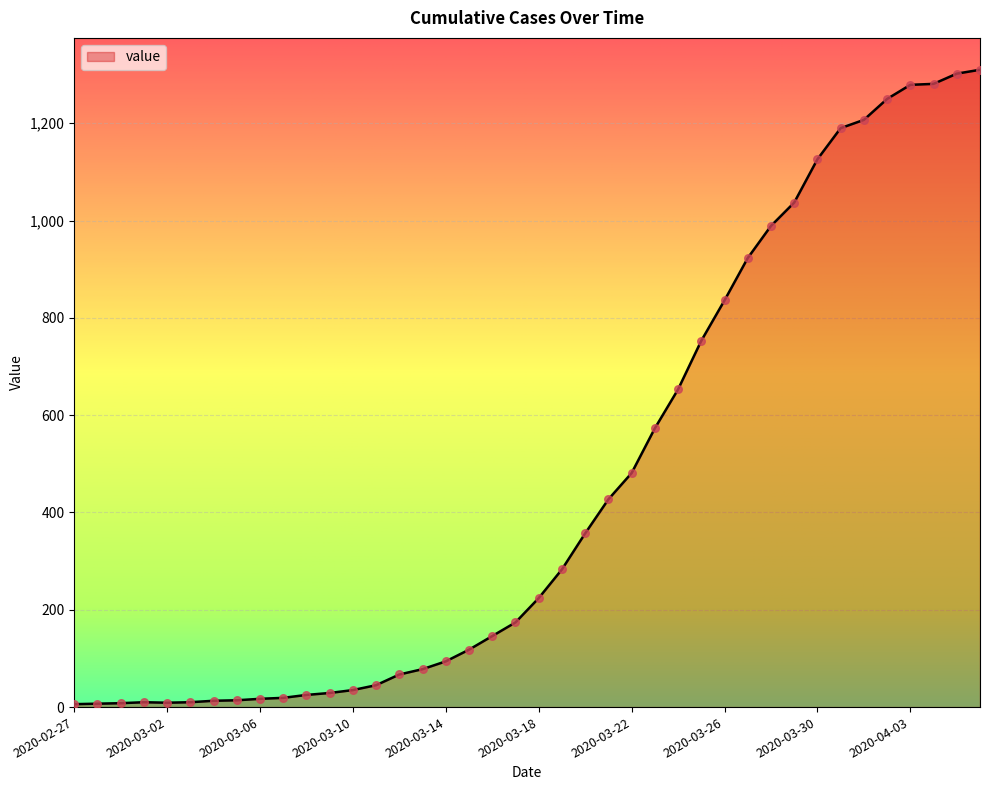

What is the maximum value shown in the chart?

1310